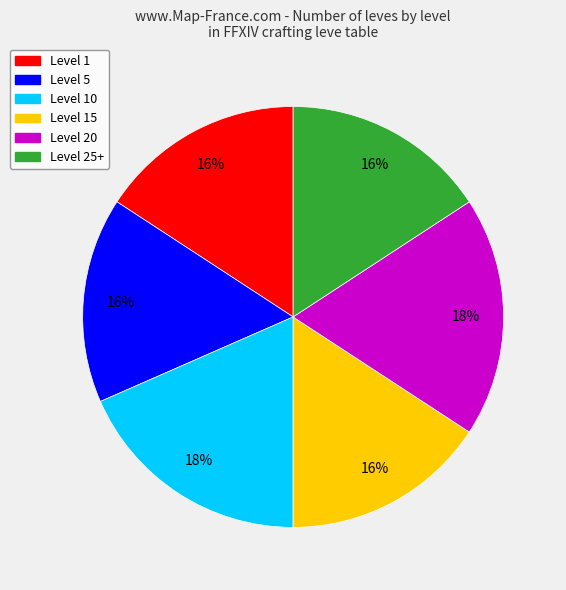

Is the sum of Level 10 and Level 1 greater than half?

No